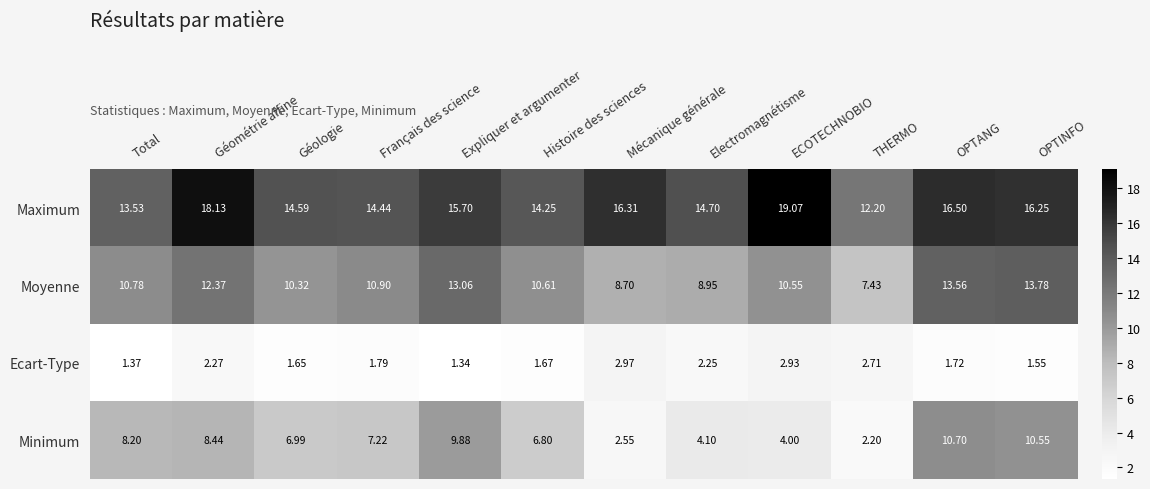

Count the number of categories in the chart.

12